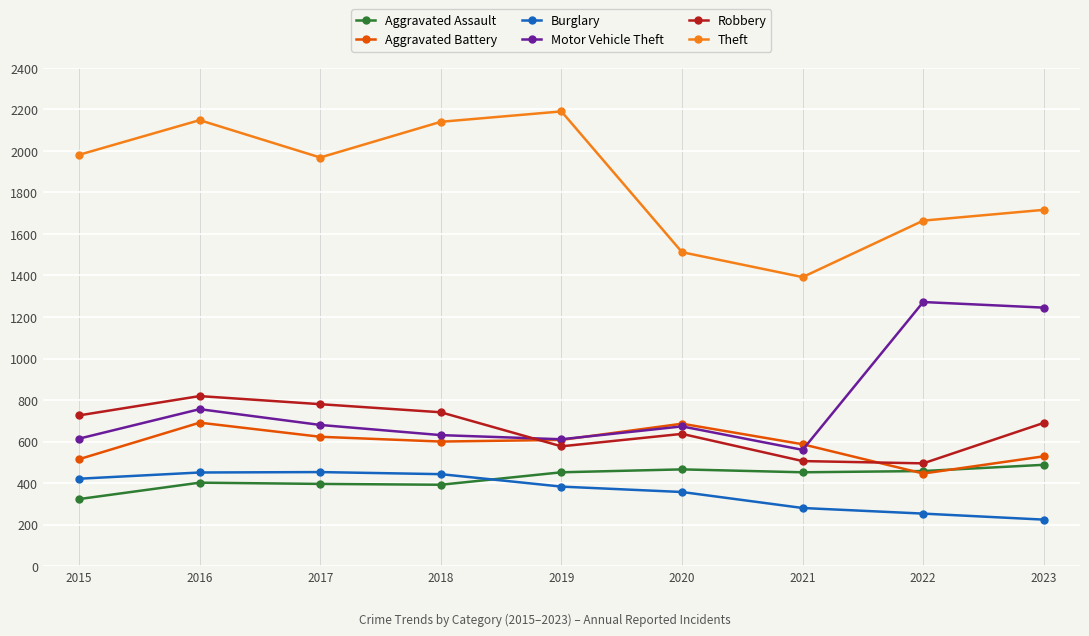

Where is Theft nearest to the value 1791?

2023